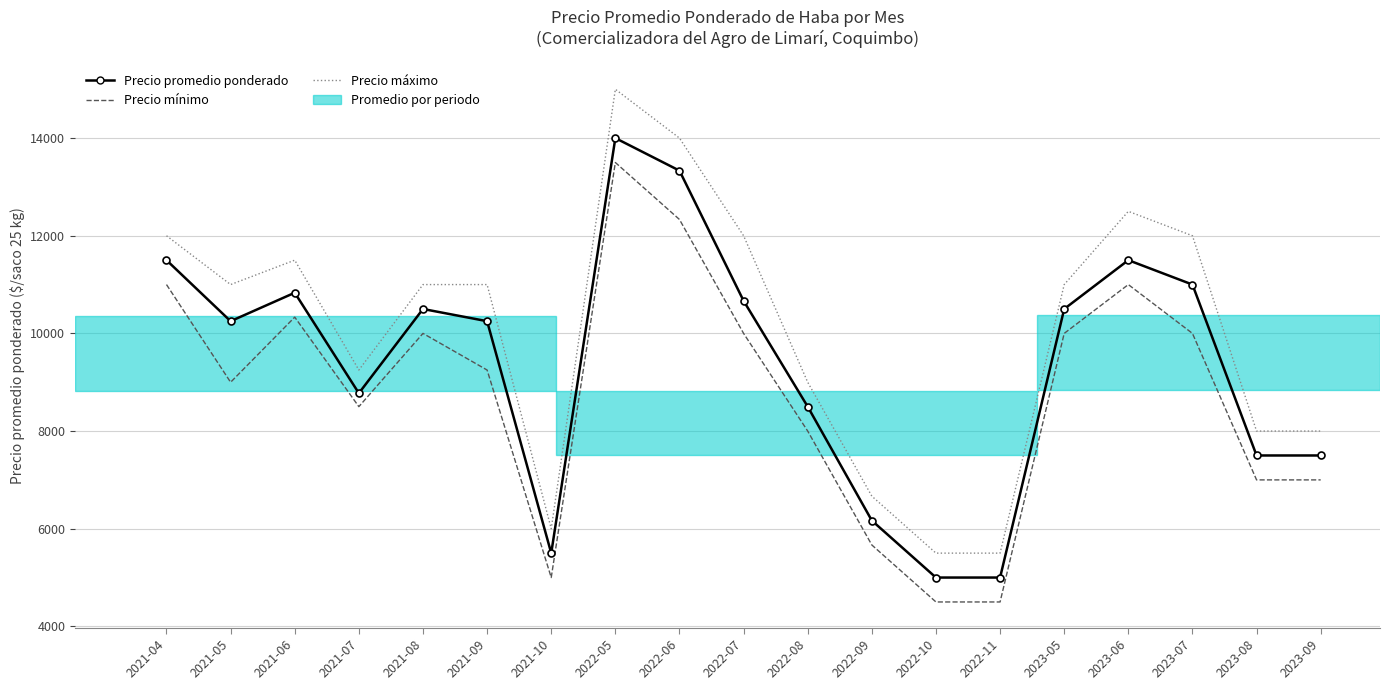

Which series has the largest total across all categories?

Precio máximo